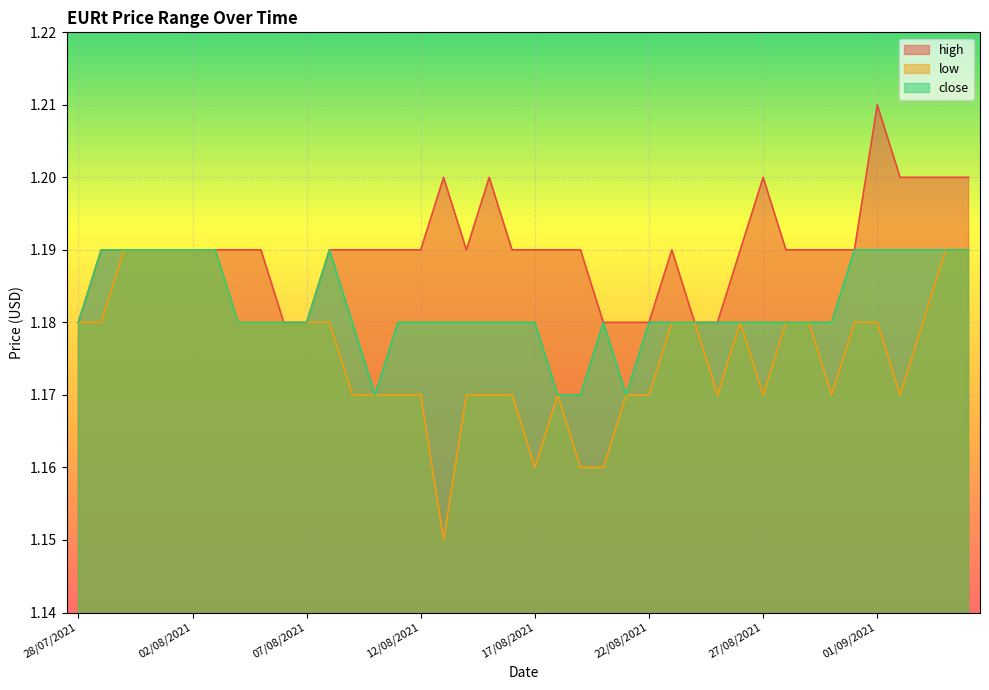

At which category does low reach its first local valley?

13/08/2021